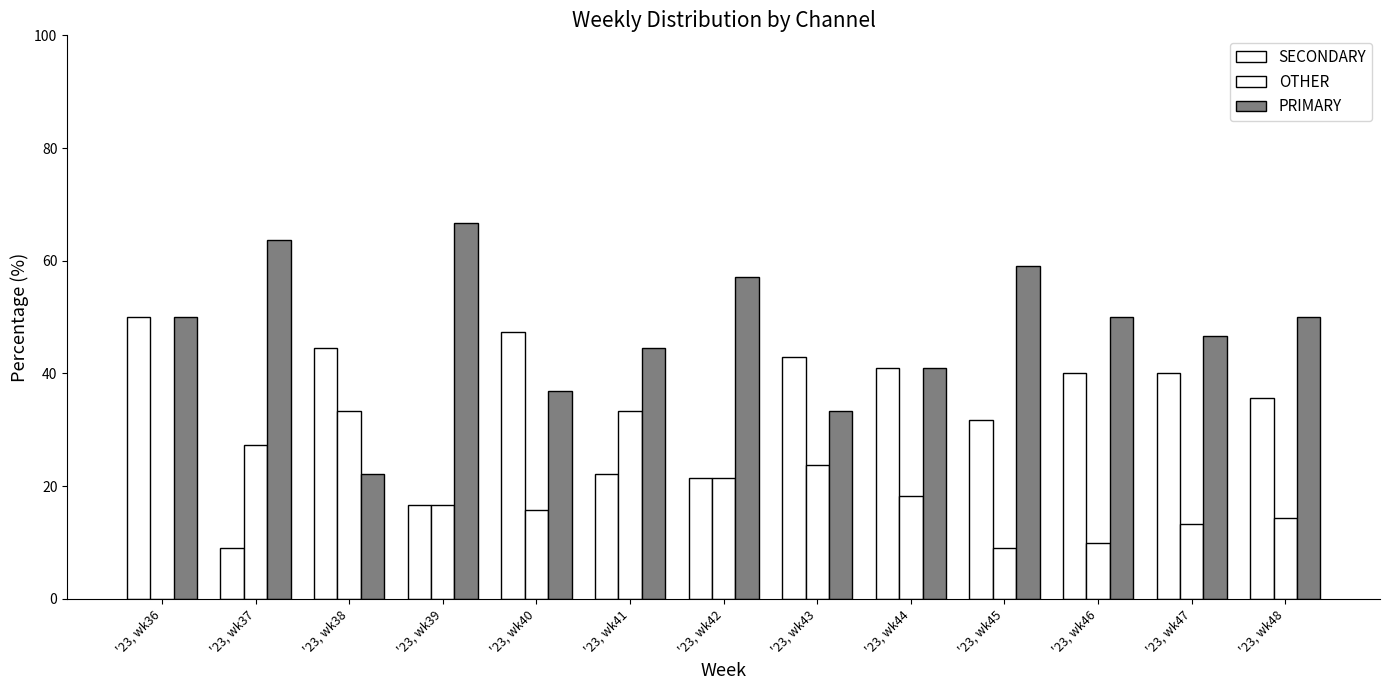

Reading left to right, transcribe all the data shown in this chart.

SECONDARY: 50.0	9.1	44.4	16.7	47.4	22.2	21.4	42.9	40.9	31.8	40.0	40.0	35.7
OTHER: 0.0	27.3	33.3	16.7	15.8	33.3	21.4	23.8	18.2	9.1	10.0	13.3	14.3
PRIMARY: 50.0	63.6	22.2	66.7	36.8	44.4	57.1	33.3	40.9	59.1	50.0	46.7	50.0